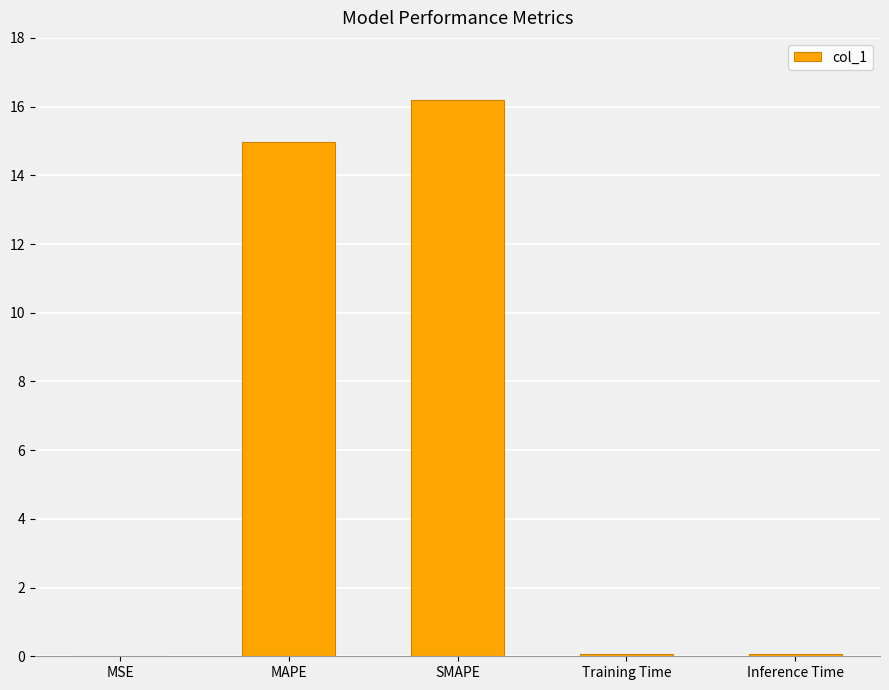

Which category has the highest value across all series?

SMAPE